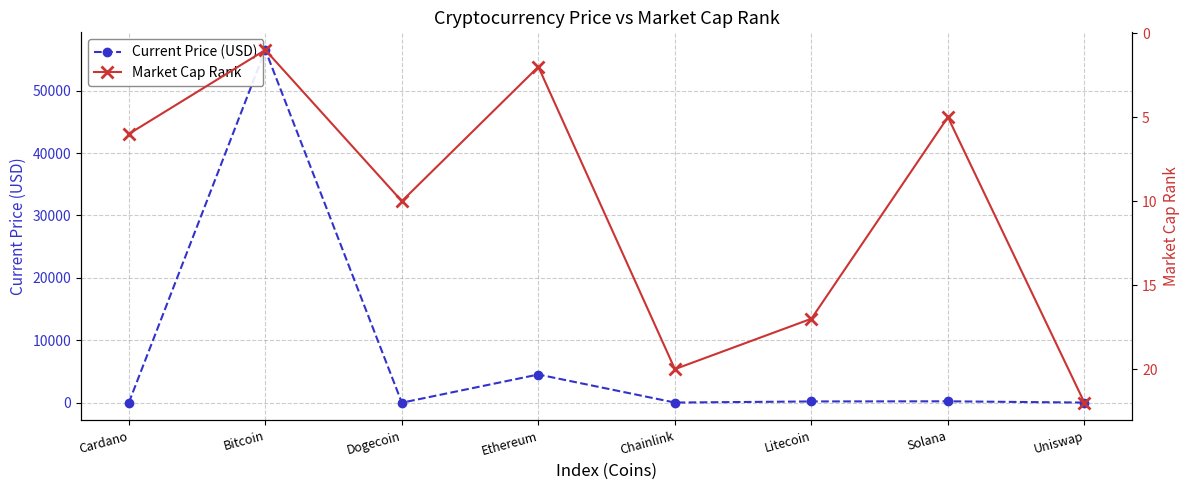

True or false: Market Cap Rank has a value of 1.6 at Bitcoin.

False